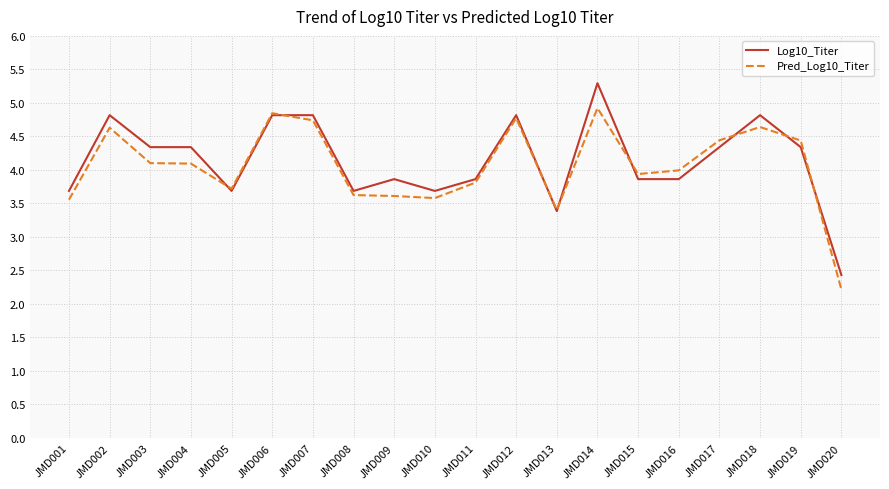

Read the Log10_Titer value at JMD019.

4.3